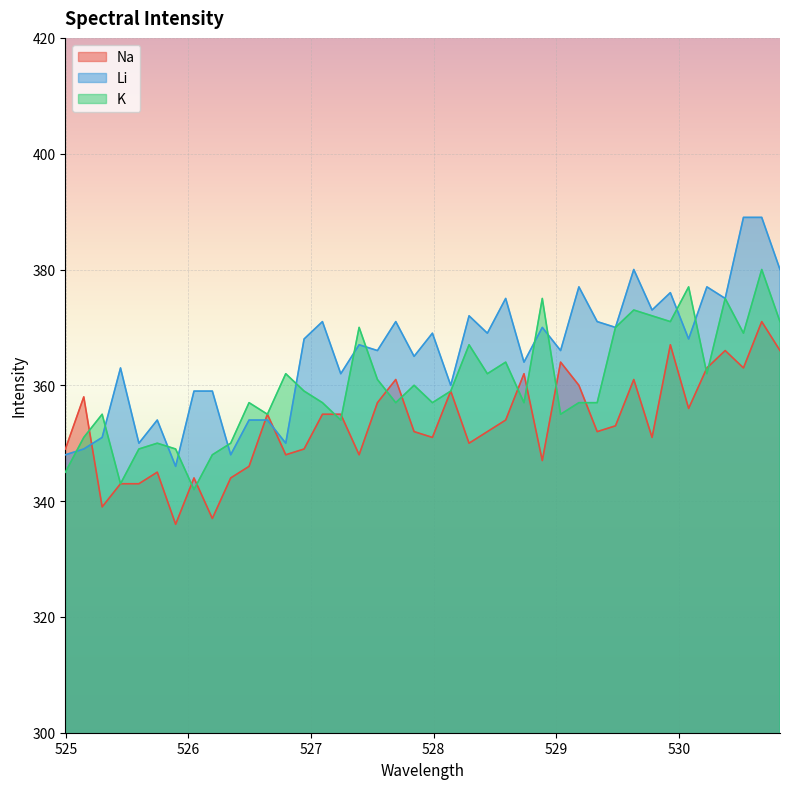

What is the smallest value displayed?

336